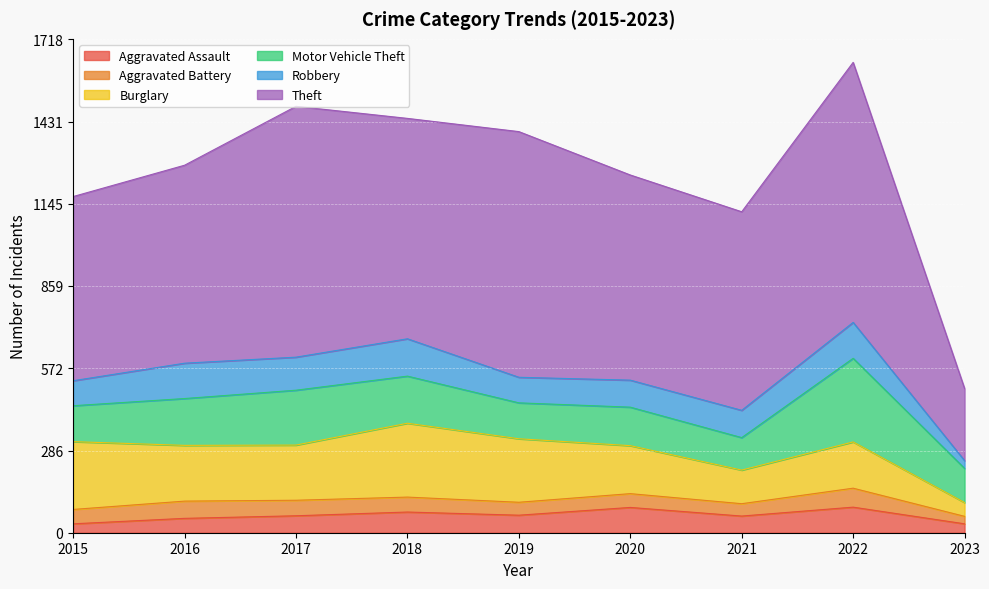

How many lines are shown in the chart?

6